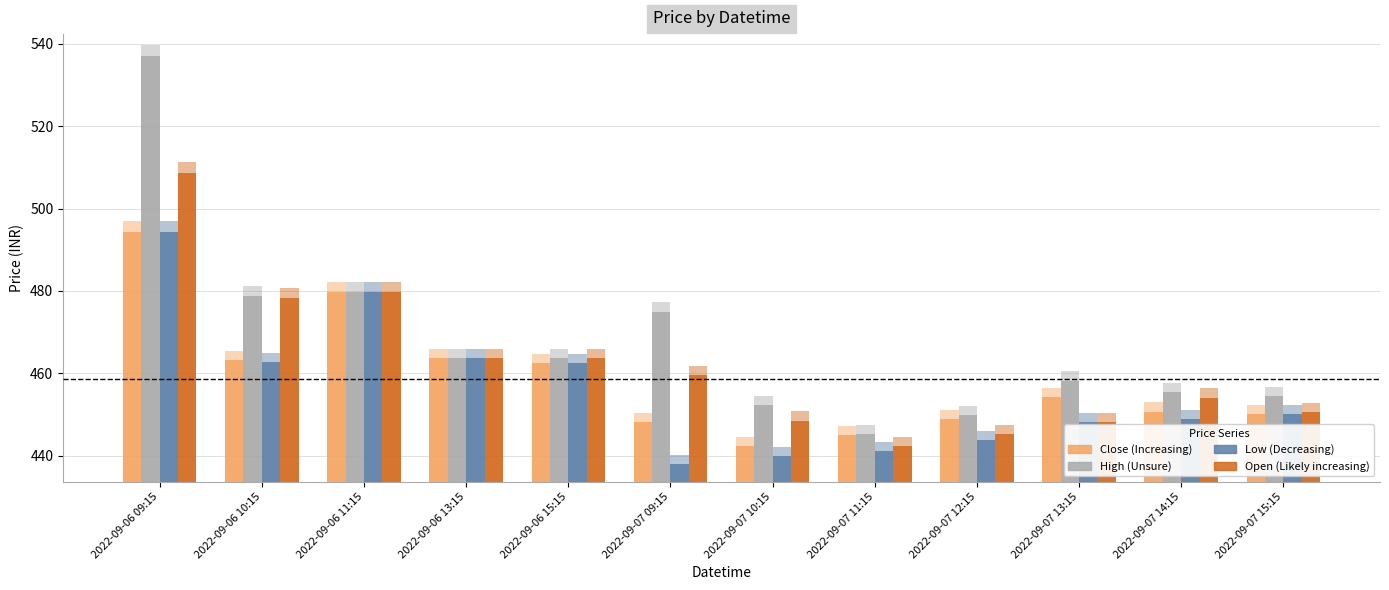

What is the maximum value for High?

537.0